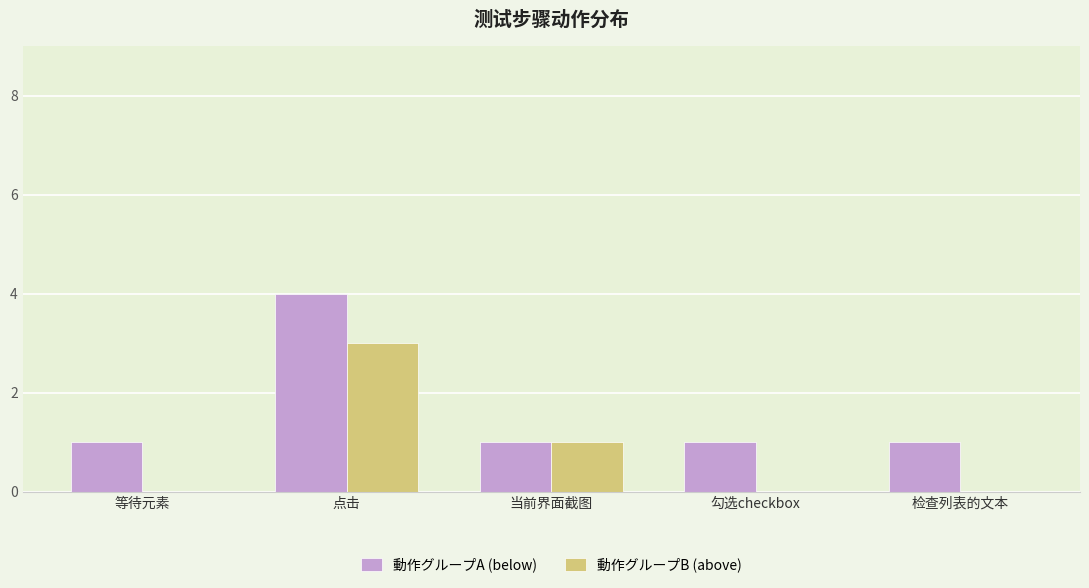

What is the maximum value shown in the chart?

4